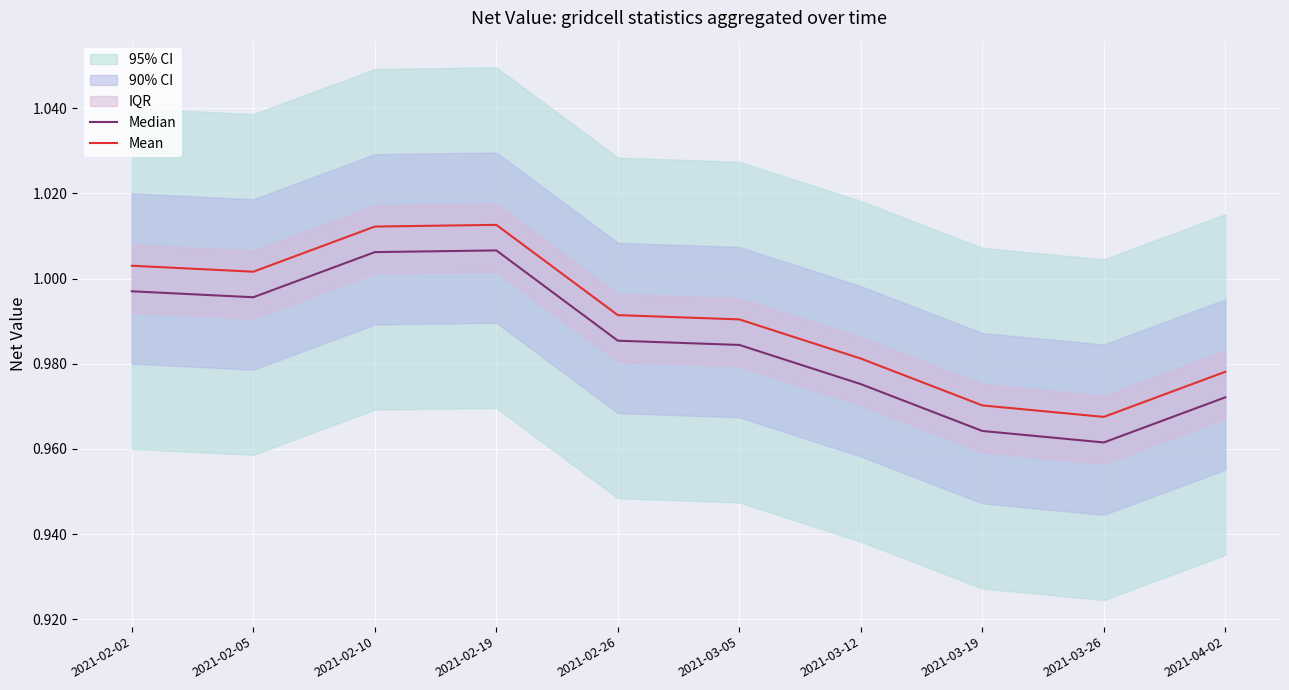

Reading left to right, extract all data points from this chart.

Median: 1.0	1.0	1.0	1.0	1.0	1.0	1.0	1.0	1.0	1.0
Mean: 1.0	1.0	1.0	1.0	1.0	1.0	1.0	1.0	1.0	1.0